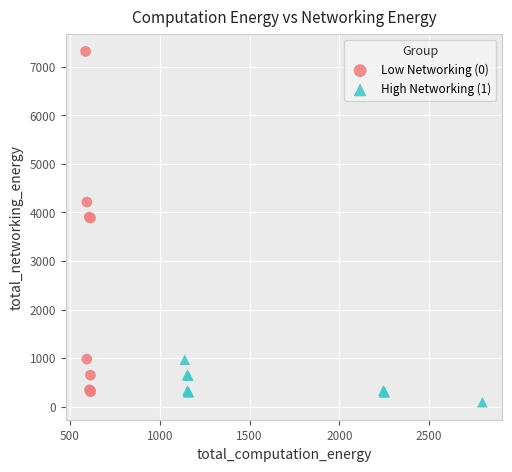

Which series has the largest Y range (max minus min)?

Low Networking (0)